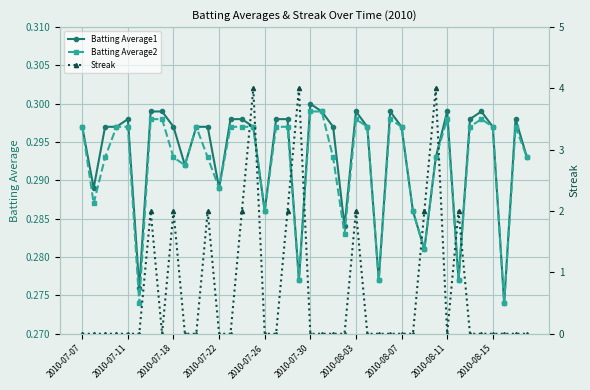

List the series in order of their peak value, highest first.

Streak, Batting Average1, Batting Average2